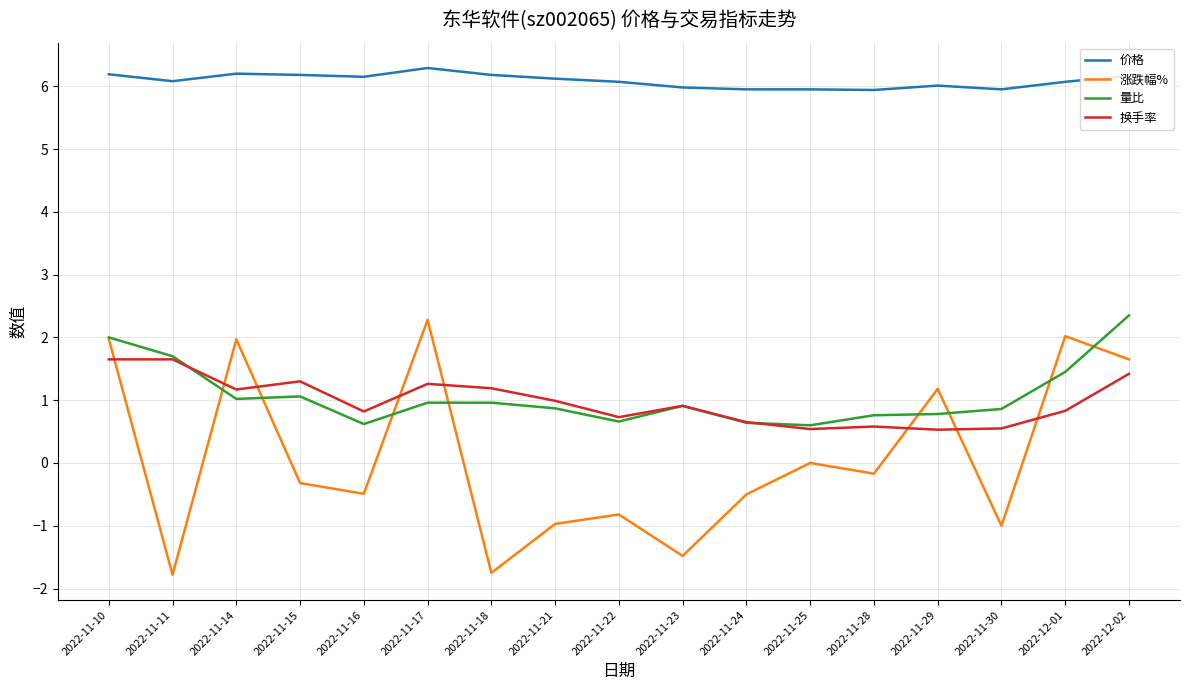

What position from the right is 2022-11-25?

6